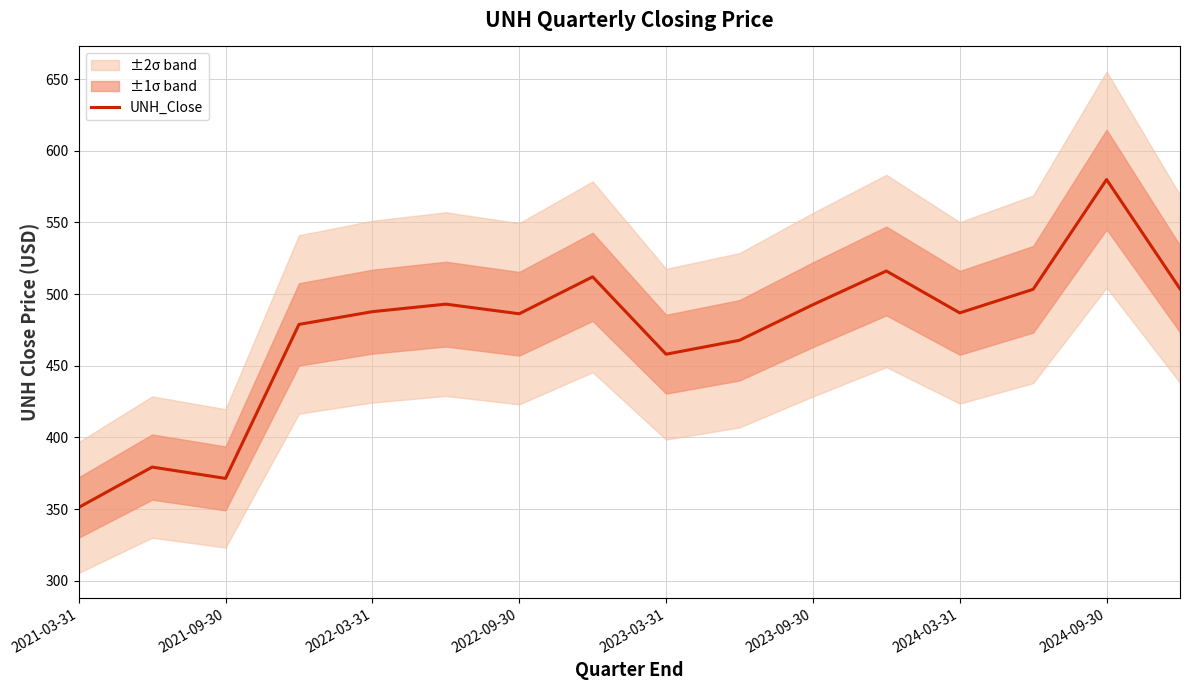

The UNH_Close series shows 492.6 at 2023-09-30. True or false?

True